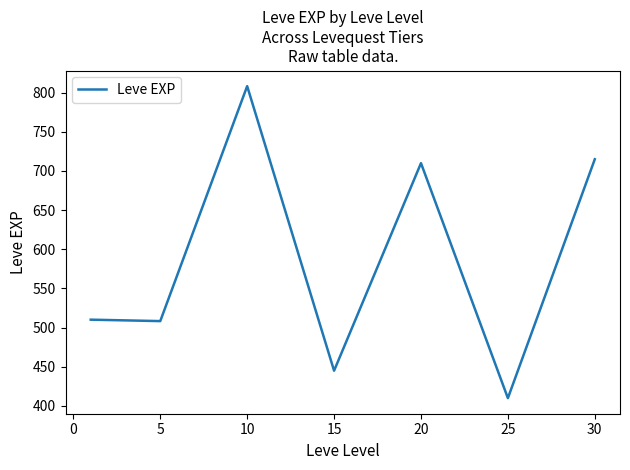

What is the minimum value shown in the chart?

410.0